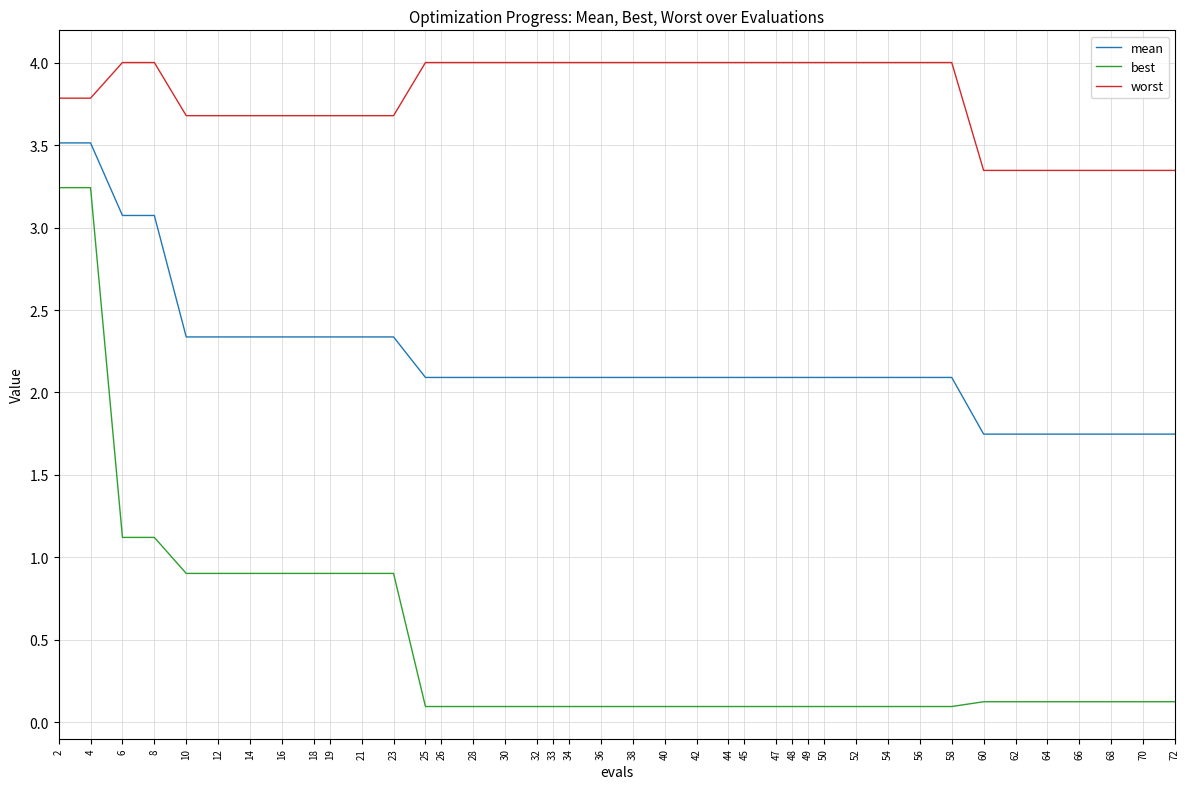

List the series in order of their peak value, lowest first.

best, mean, worst